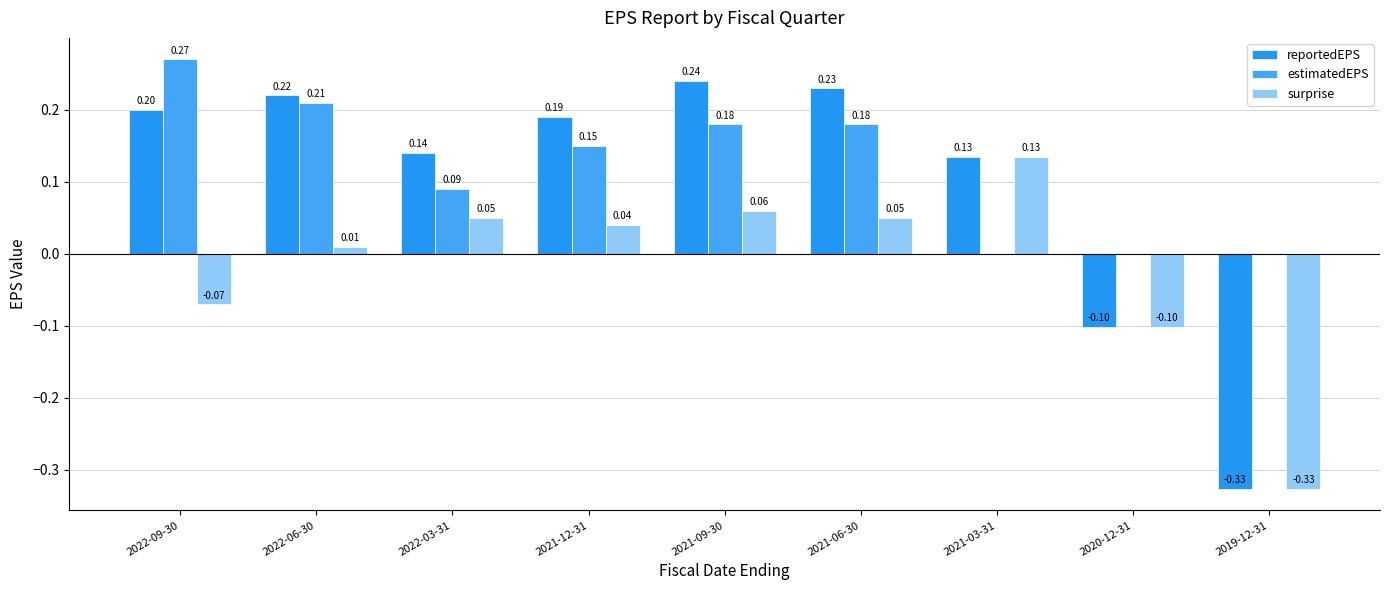

The value of reportedEPS at 2021-06-30 is 0.2. True or false?

True